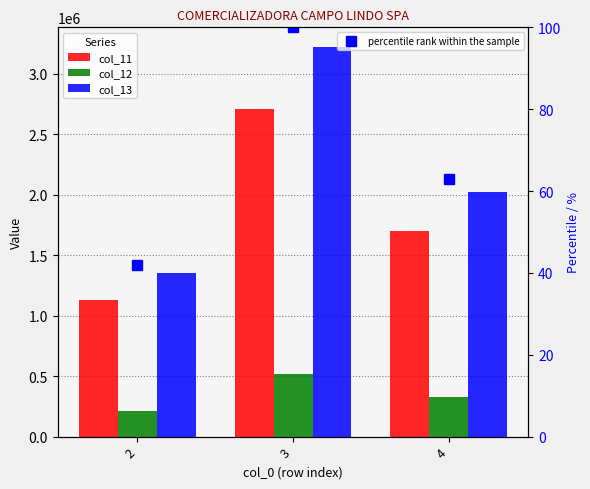

Is the value of col_11 at 4 greater than the value of percentile rank within the sample at 2?

Yes